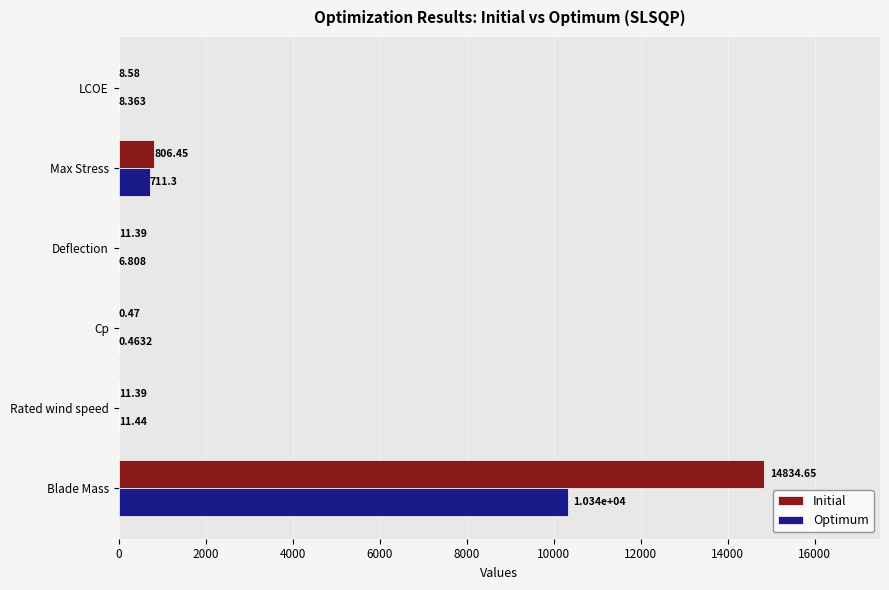

At which category is the sum across all series the highest?

Blade Mass